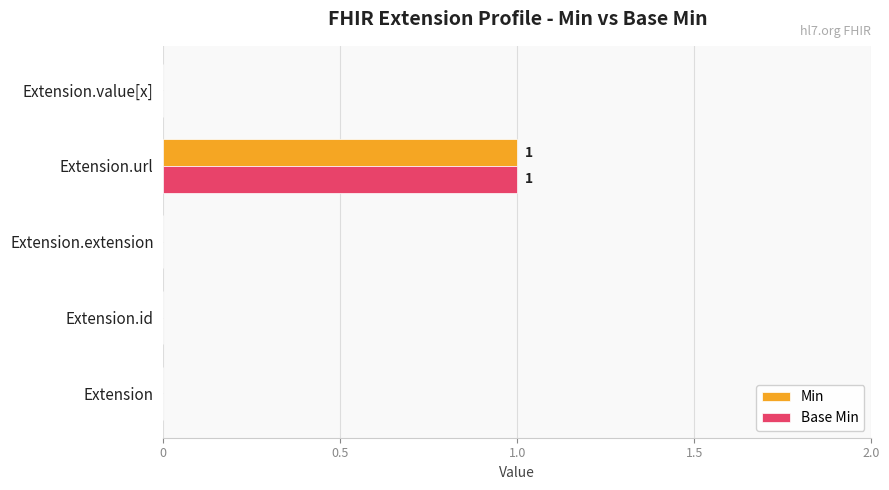

At which category does the chart reach its peak across all series?

Extension.url